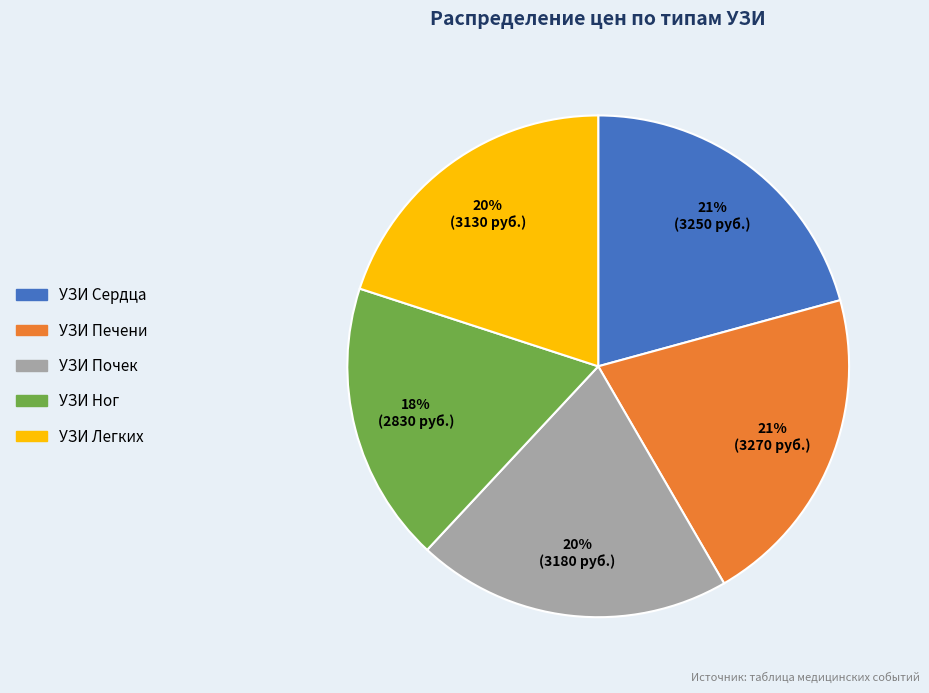

Does any single category account for the majority?

No